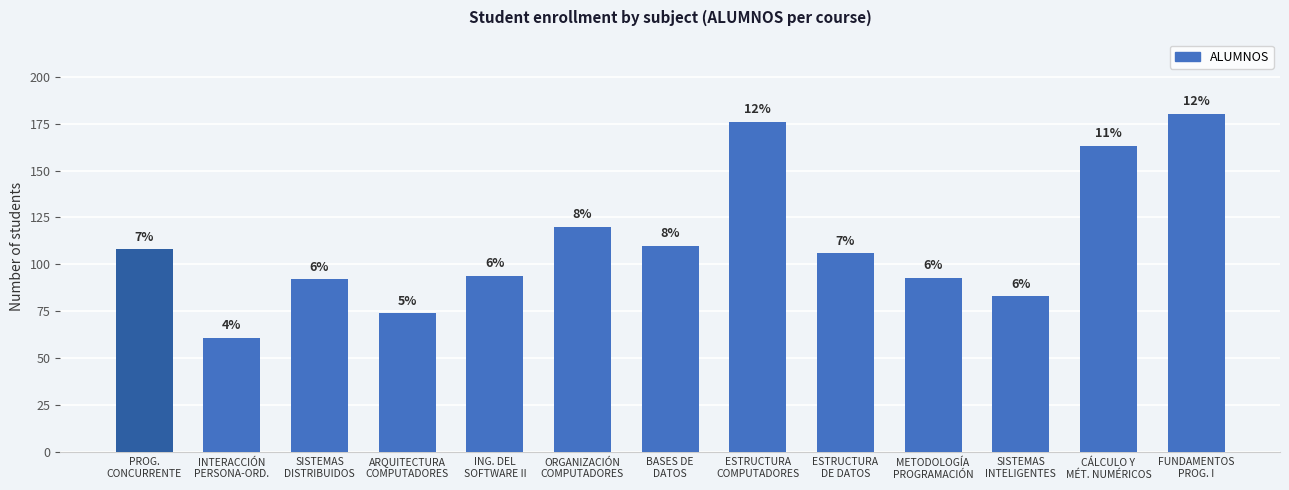

List the labels in order of value, smallest first.

INTERACCIÓN
PERSONA-ORD., ARQUITECTURA
COMPUTADORES, SISTEMAS
INTELIGENTES, SISTEMAS
DISTRIBUIDOS, METODOLOGÍA
PROGRAMACIÓN, ING. DEL
SOFTWARE II, ESTRUCTURA
DE DATOS, PROG.
CONCURRENTE, BASES DE
DATOS, ORGANIZACIÓN
COMPUTADORES, CÁLCULO Y
MÉT. NUMÉRICOS, ESTRUCTURA
COMPUTADORES, FUNDAMENTOS
PROG. I